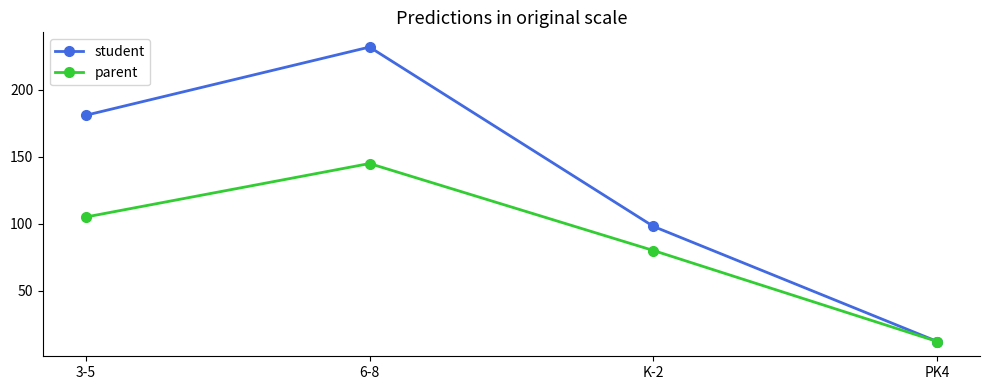

Which label corresponds to the smallest value in the chart?

PK4